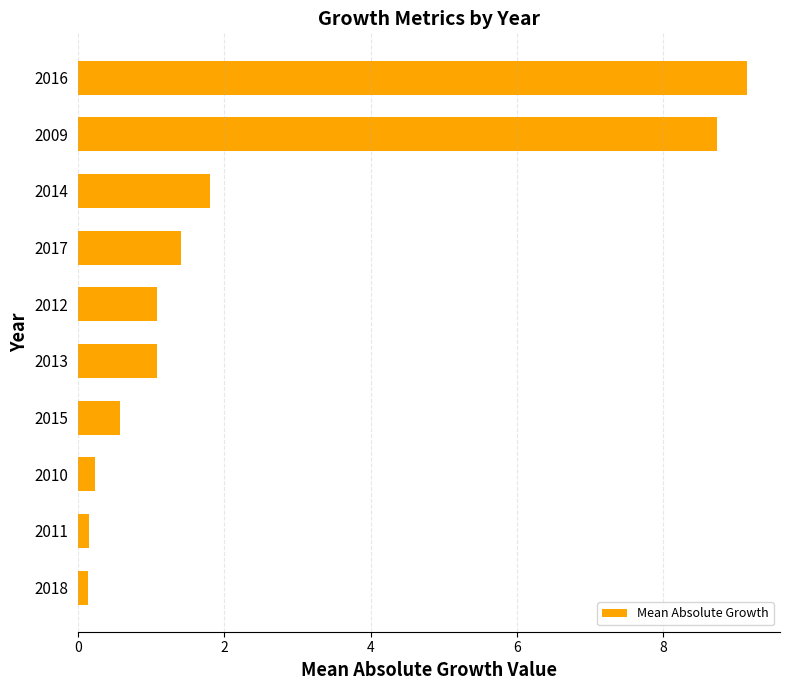

Between 2010 and 2016, which is larger?

2016